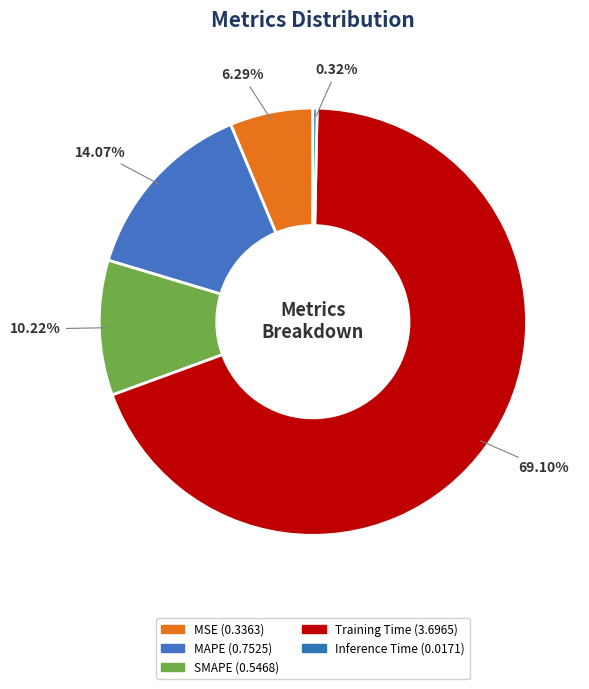

What is the change in value from MAPE to Inference Time?

-0.7